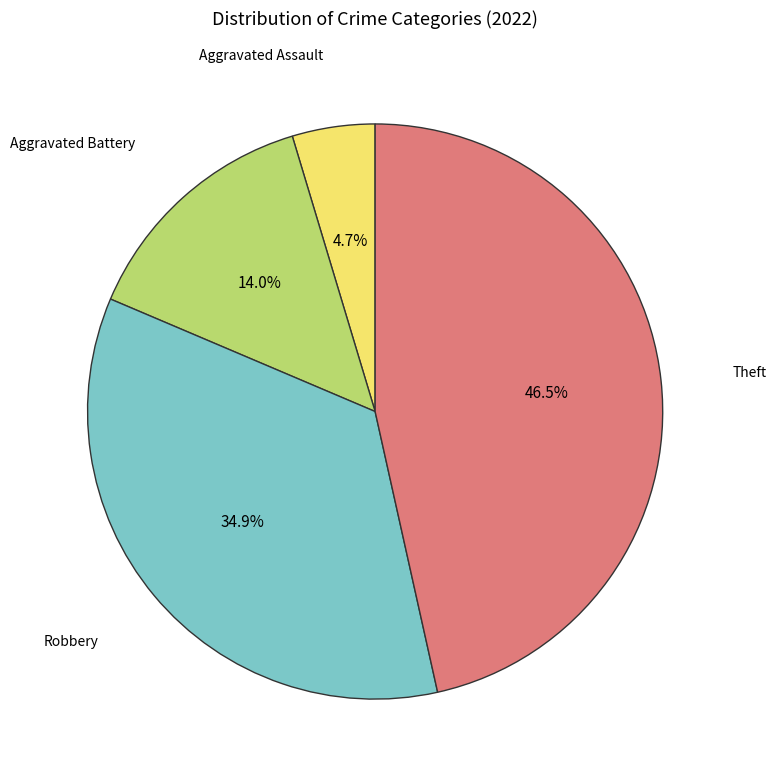

Is the sum of Aggravated Assault and Robbery greater than half?

No